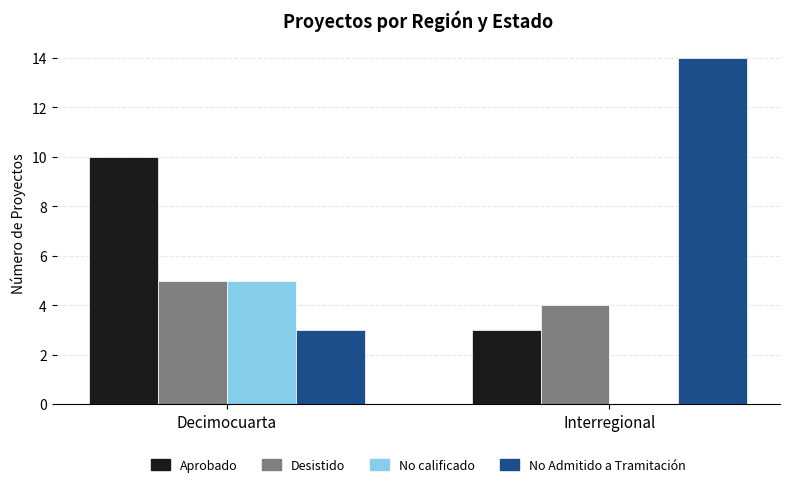

Is the value of Desistido at Decimocuarta greater than the value of No calificado at Interregional?

Yes